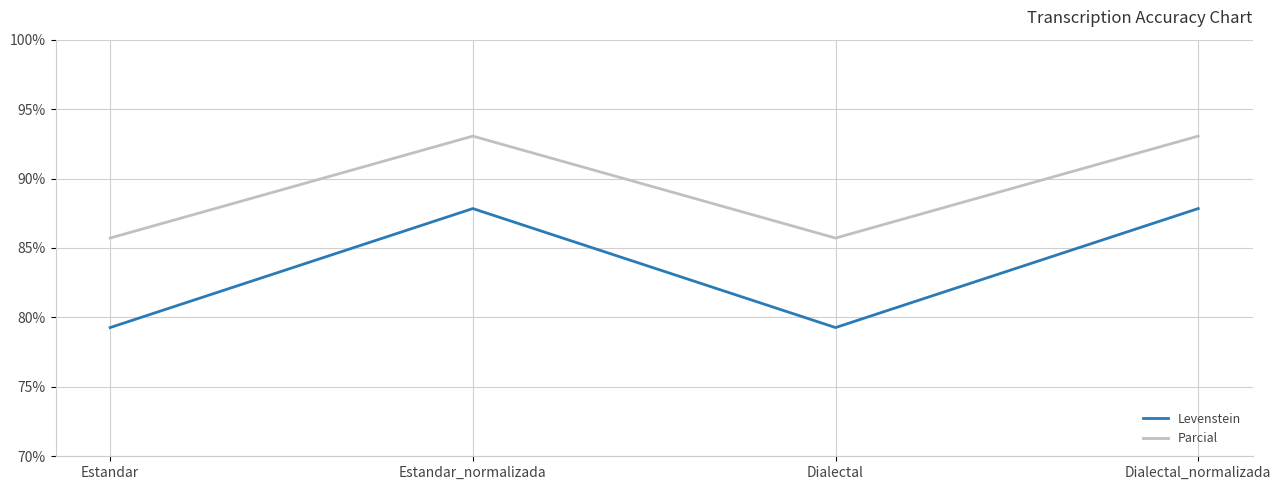

What is the highest value of the Parcial series?

93.1